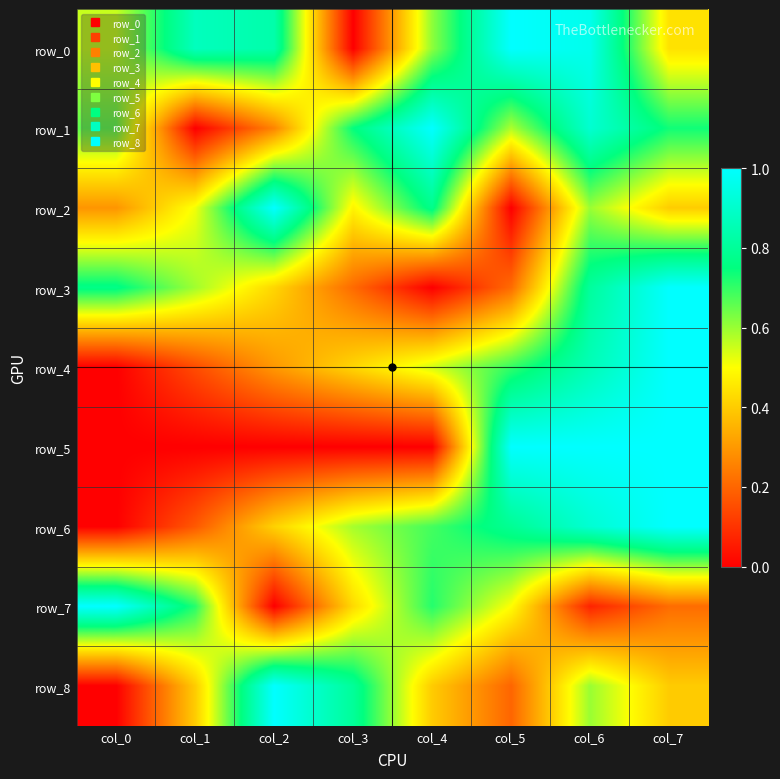

What is the sum of all row_5 values?

3.0